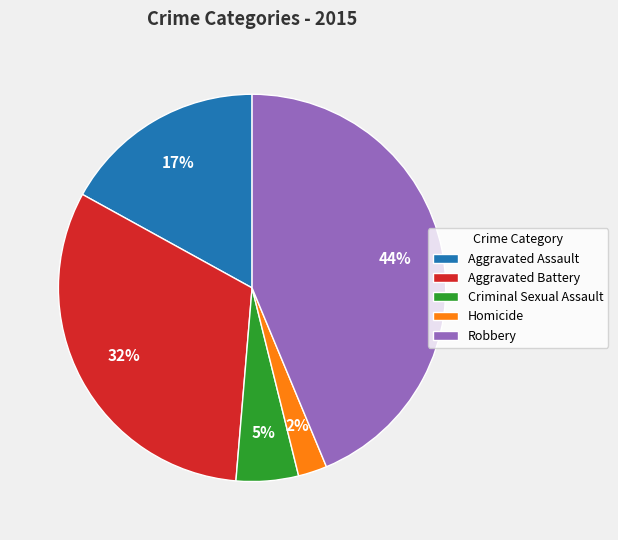

Which slice is the smallest?

Homicide